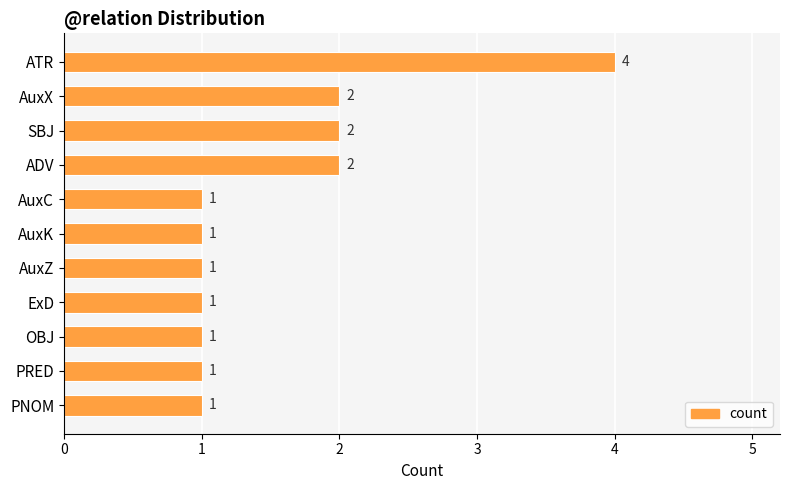

Reading top to bottom, extract all data points from this chart.

4	2	2	2	1	1	1	1	1	1	1